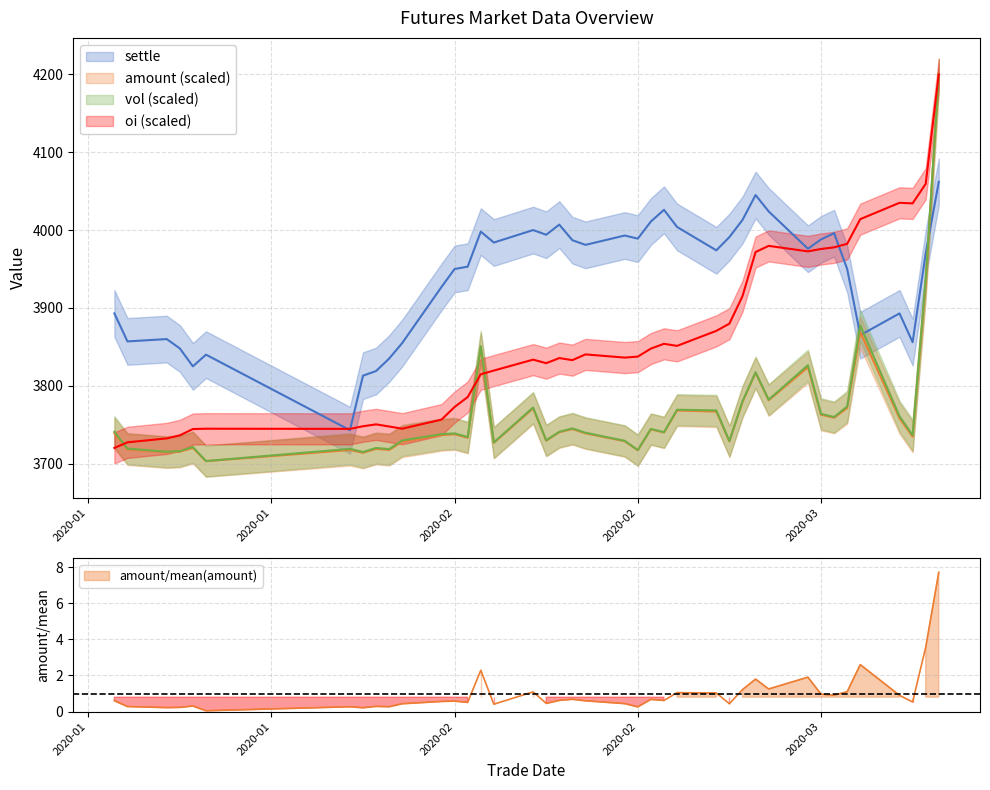

List the labels in order of amount value, largest first.

20200319, 20200318, 20200313, 20200213, 20200309, 20200305, 20200306, 20200304, 20200312, 20200217, 20200228, 20200302, 20200310, 20200311, 20200316, 20200220, 20200226, 20200219, 20200227, 20200116, 20200221, 20200211, 20200210, 20200317, 20200212, 20200218, 20200224, 20200303, 20200207, 20200214, 20200122, 20200205, 20200117, 20200206, 20200203, 20200225, 20200121, 20200120, 20200204, 20200123